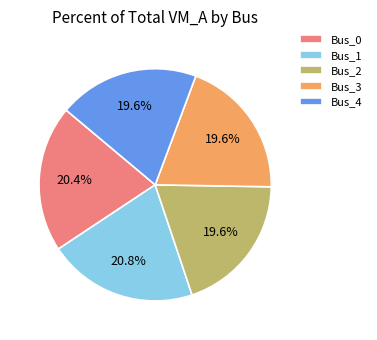

Is it true that Bus_3 is 20% of the pie?

True